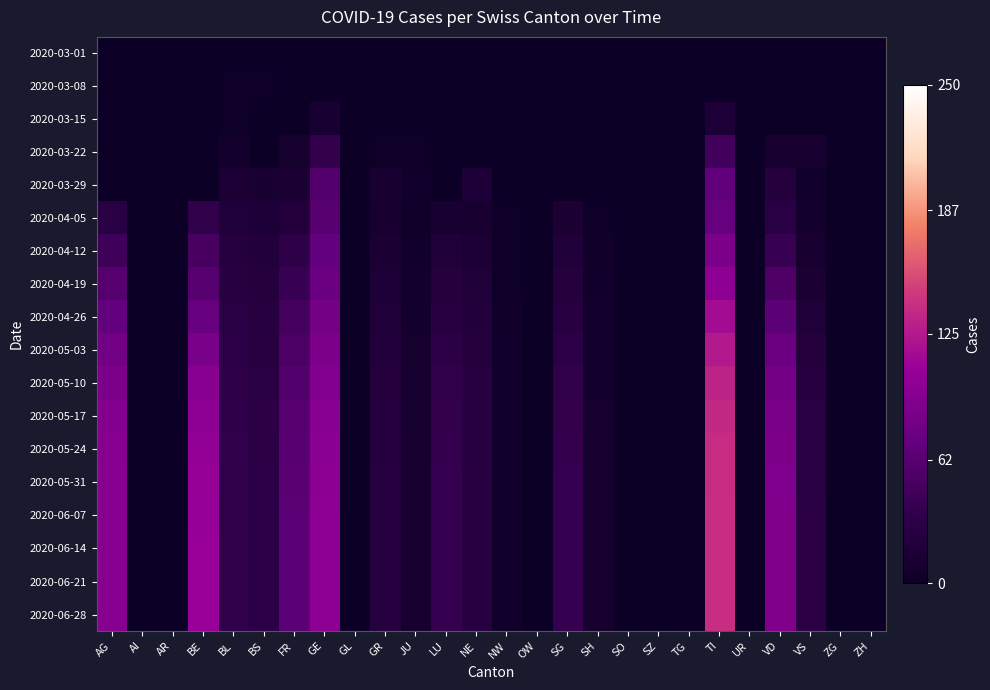

Reading right to left, transcribe all the data shown in this chart.

2020-03-01: ZH=0	ZG=0	VS=0	VD=0	UR=0	TI=0	TG=0	SZ=0	SO=0	SH=0	SG=0	OW=0	NW=0	NE=0	LU=0	JU=0	GR=0	GL=0	GE=0	FR=0	BS=0	BL=0	BE=0	AR=0	AI=0	AG=0
2020-03-08: ZH=0	ZG=0	VS=0	VD=1	UR=0	TI=0	TG=0	SZ=0	SO=0	SH=0	SG=0	OW=0	NW=0	NE=0	LU=0	JU=0	GR=0	GL=0	GE=0	FR=0	BS=2	BL=2	BE=0	AR=0	AI=0	AG=0
2020-03-15: ZH=0	ZG=0	VS=0	VD=1	UR=0	TI=16	TG=0	SZ=0	SO=0	SH=0	SG=0	OW=0	NW=0	NE=0	LU=0	JU=0	GR=0	GL=0	GE=12	FR=0	BS=0	BL=2	BE=0	AR=0	AI=0	AG=0
2020-03-22: ZH=0	ZG=0	VS=11	VD=11	UR=0	TI=46	TG=0	SZ=0	SO=0	SH=0	SG=0	OW=0	NW=0	NE=0	LU=0	JU=2	GR=3	GL=0	GE=36	FR=8	BS=0	BL=7	BE=0	AR=0	AI=0	AG=0
2020-03-29: ZH=0	ZG=0	VS=5	VD=22	UR=0	TI=69	TG=0	SZ=0	SO=0	SH=1	SG=0	OW=0	NW=0	NE=16	LU=0	JU=5	GR=11	GL=0	GE=59	FR=13	BS=12	BL=15	BE=0	AR=0	AI=0	AG=0
2020-04-05: ZH=0	ZG=0	VS=7	VD=28	UR=0	TI=72	TG=0	SZ=0	SO=0	SH=3	SG=13	OW=0	NW=2	NE=10	LU=12	JU=3	GR=10	GL=0	GE=61	FR=21	BS=16	BL=19	BE=35	AR=0	AI=0	AG=27
2020-04-12: ZH=0	ZG=0	VS=10	VD=40	UR=0	TI=88	TG=0	SZ=0	SO=0	SH=4	SG=18	OW=0	NW=2	NE=15	LU=18	JU=5	GR=14	GL=0	GE=70	FR=32	BS=20	BL=23	BE=50	AR=0	AI=0	AG=44
2020-04-19: ZH=0	ZG=0	VS=14	VD=55	UR=0	TI=100	TG=0	SZ=0	SO=0	SH=5	SG=22	OW=0	NW=3	NE=18	LU=22	JU=6	GR=16	GL=0	GE=75	FR=40	BS=22	BL=25	BE=60	AR=0	AI=0	AG=60
2020-04-26: ZH=0	ZG=0	VS=18	VD=65	UR=0	TI=115	TG=0	SZ=0	SO=0	SH=6	SG=26	OW=0	NW=4	NE=20	LU=26	JU=7	GR=18	GL=0	GE=82	FR=48	BS=24	BL=28	BE=72	AR=0	AI=0	AG=70
2020-05-03: ZH=0	ZG=0	VS=22	VD=75	UR=0	TI=125	TG=0	SZ=0	SO=0	SH=7	SG=30	OW=0	NW=5	NE=22	LU=30	JU=8	GR=20	GL=0	GE=88	FR=54	BS=26	BL=30	BE=85	AR=0	AI=0	AG=80
2020-05-10: ZH=0	ZG=0	VS=25	VD=82	UR=0	TI=132	TG=0	SZ=0	SO=0	SH=7	SG=34	OW=0	NW=5	NE=24	LU=34	JU=9	GR=22	GL=0	GE=92	FR=58	BS=28	BL=32	BE=95	AR=0	AI=0	AG=88
2020-05-17: ZH=0	ZG=0	VS=27	VD=86	UR=0	TI=136	TG=0	SZ=0	SO=0	SH=8	SG=36	OW=0	NW=5	NE=25	LU=36	JU=9	GR=23	GL=0	GE=95	FR=60	BS=29	BL=33	BE=100	AR=0	AI=0	AG=92
2020-05-24: ZH=0	ZG=0	VS=28	VD=88	UR=0	TI=138	TG=0	SZ=0	SO=0	SH=8	SG=37	OW=0	NW=5	NE=25	LU=37	JU=10	GR=23	GL=0	GE=97	FR=62	BS=29	BL=34	BE=103	AR=0	AI=0	AG=94
2020-05-31: ZH=0	ZG=0	VS=28	VD=89	UR=0	TI=139	TG=0	SZ=0	SO=0	SH=8	SG=38	OW=0	NW=5	NE=26	LU=38	JU=10	GR=24	GL=0	GE=98	FR=63	BS=30	BL=34	BE=105	AR=0	AI=0	AG=95
2020-06-07: ZH=0	ZG=0	VS=29	VD=90	UR=0	TI=140	TG=0	SZ=0	SO=0	SH=8	SG=38	OW=0	NW=5	NE=26	LU=38	JU=10	GR=24	GL=0	GE=99	FR=64	BS=30	BL=35	BE=106	AR=0	AI=0	AG=96
2020-06-14: ZH=0	ZG=0	VS=29	VD=90	UR=0	TI=140	TG=0	SZ=0	SO=0	SH=8	SG=38	OW=0	NW=5	NE=26	LU=38	JU=10	GR=24	GL=0	GE=99	FR=64	BS=30	BL=35	BE=107	AR=0	AI=0	AG=96
2020-06-21: ZH=0	ZG=0	VS=29	VD=90	UR=0	TI=140	TG=0	SZ=0	SO=0	SH=8	SG=38	OW=0	NW=5	NE=26	LU=38	JU=10	GR=24	GL=0	GE=99	FR=64	BS=30	BL=35	BE=107	AR=0	AI=0	AG=96
2020-06-28: ZH=0	ZG=0	VS=29	VD=90	UR=0	TI=140	TG=0	SZ=0	SO=0	SH=8	SG=38	OW=0	NW=5	NE=26	LU=38	JU=10	GR=24	GL=0	GE=99	FR=64	BS=30	BL=35	BE=107	AR=0	AI=0	AG=96